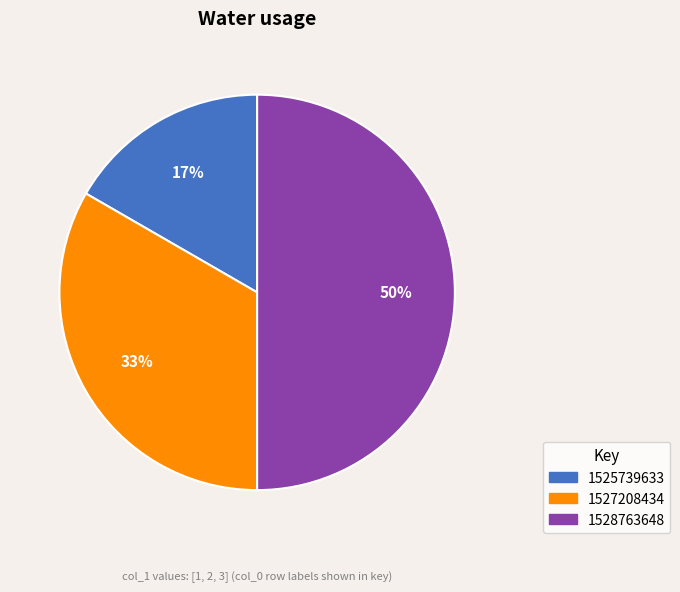

How many segments does this pie chart have?

3